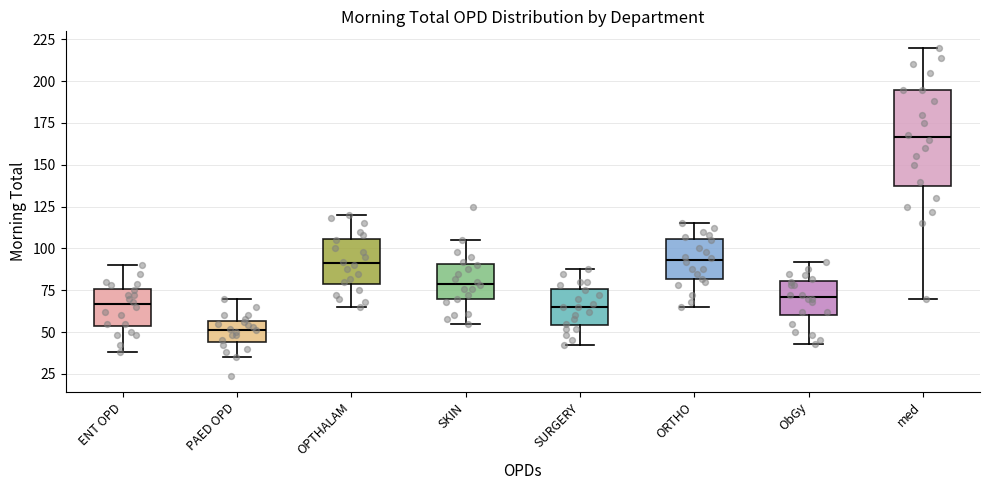

Which box is the tallest, from its lower edge to its upper edge?

med